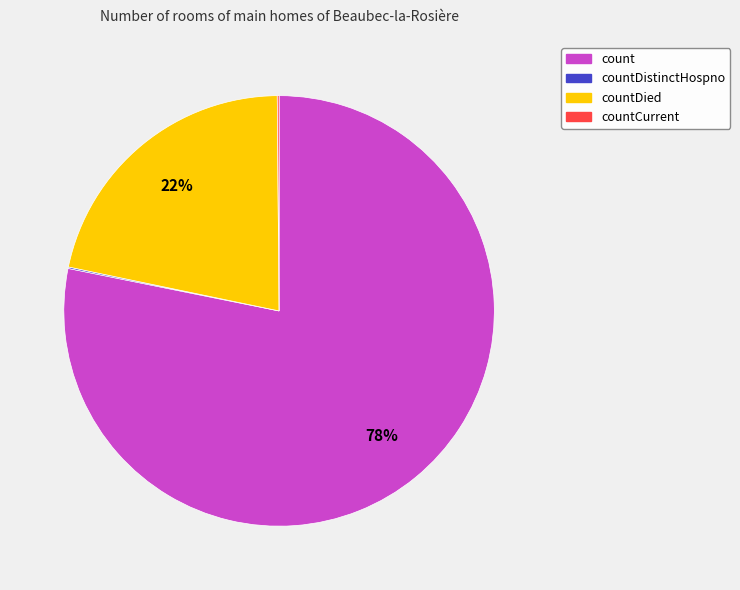

To the nearest percent, what is the average slice percentage?

25%